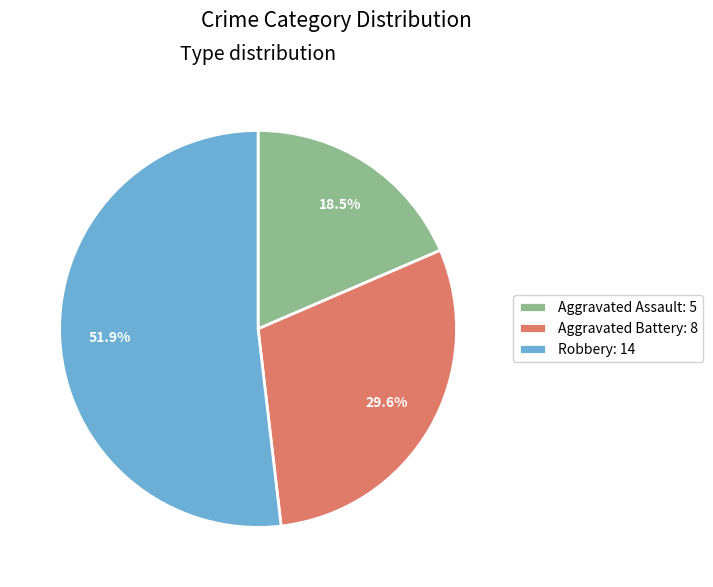

How much of the chart is everything except Aggravated Assault: 5?

81.5%